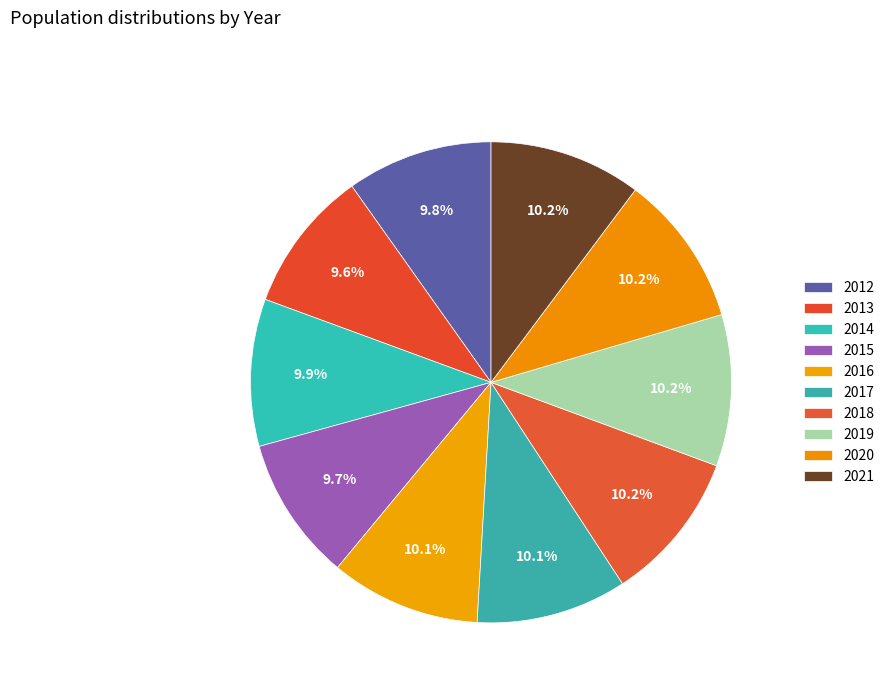

How many segments does this pie chart have?

10